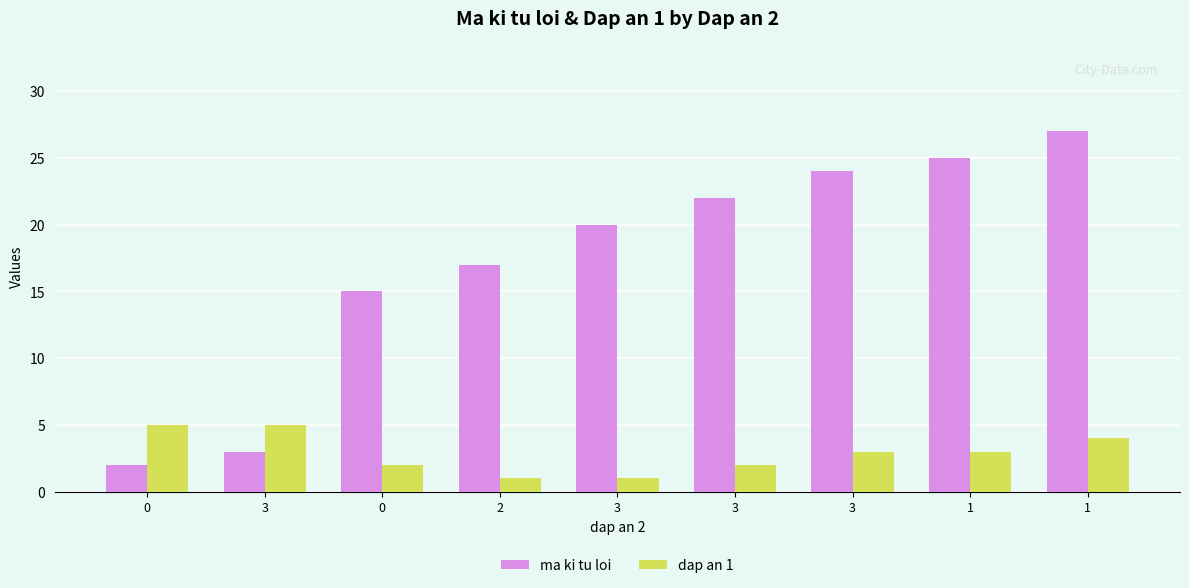

Reading left to right, list all the values displayed in this chart.

ma ki tu loi: 2	3	15	17	20	22	24	25	27
dap an 1: 5	5	2	1	1	2	3	3	4